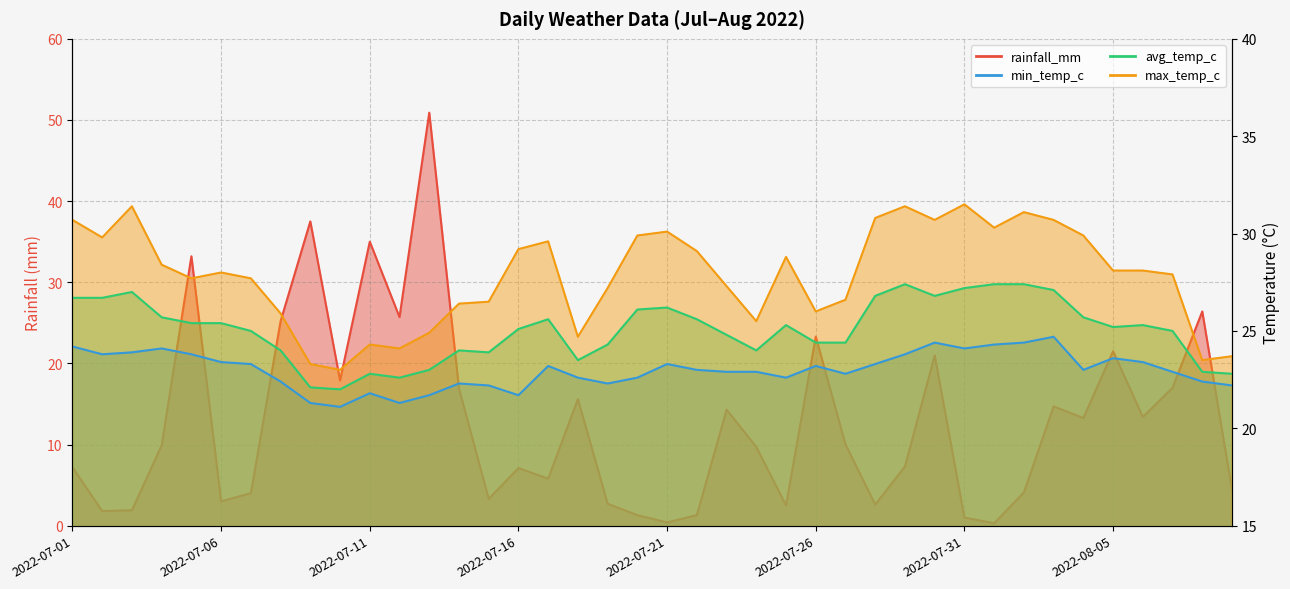

List the labels in order of min_temp_c value, largest first.

2022-08-03, 2022-07-30, 2022-08-02, 2022-08-01, 2022-07-01, 2022-07-04, 2022-07-31, 2022-07-03, 2022-07-02, 2022-07-05, 2022-07-29, 2022-08-05, 2022-07-06, 2022-08-06, 2022-07-07, 2022-07-21, 2022-07-28, 2022-07-17, 2022-07-26, 2022-07-22, 2022-08-04, 2022-07-23, 2022-07-24, 2022-08-07, 2022-07-27, 2022-07-18, 2022-07-20, 2022-07-25, 2022-07-08, 2022-08-08, 2022-07-14, 2022-07-19, 2022-07-15, 2022-08-09, 2022-07-11, 2022-07-13, 2022-07-16, 2022-07-09, 2022-07-12, 2022-07-10